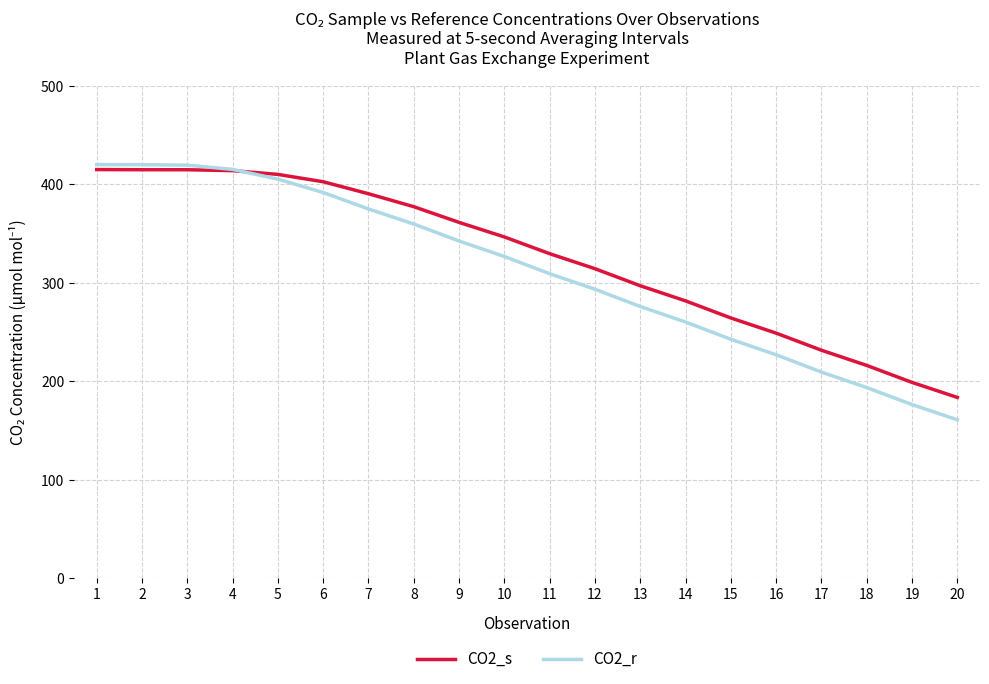

What is the minimum value for CO2_r?

160.8